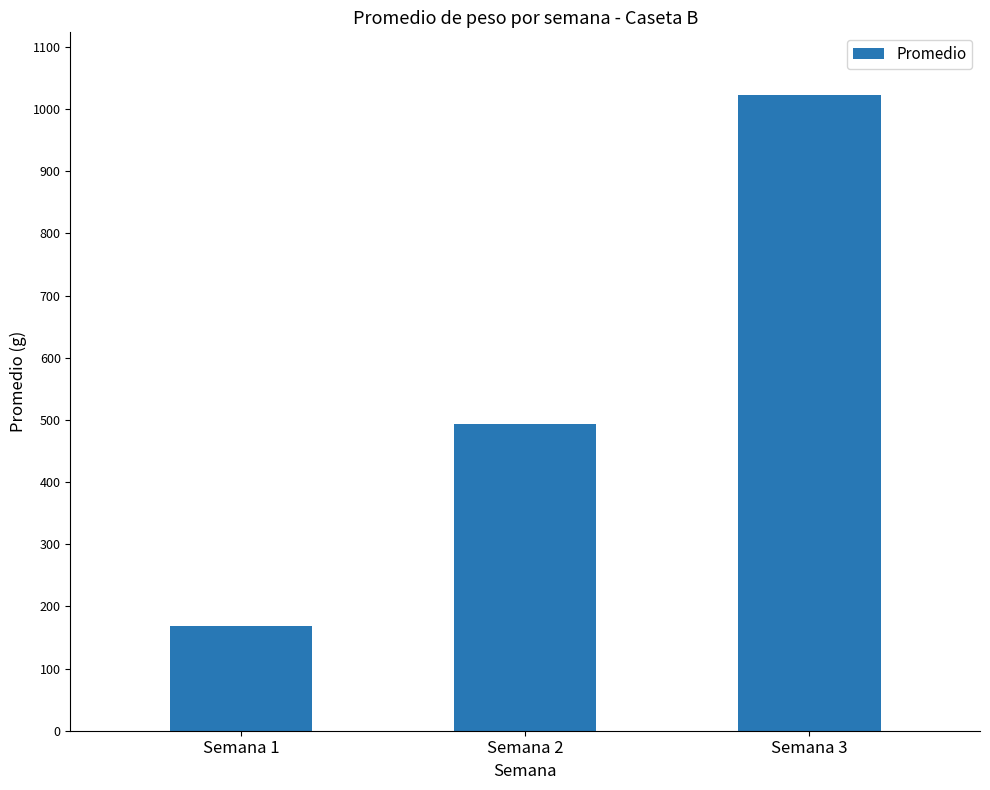

The value at Semana 3 is 1023.4. True or false?

True